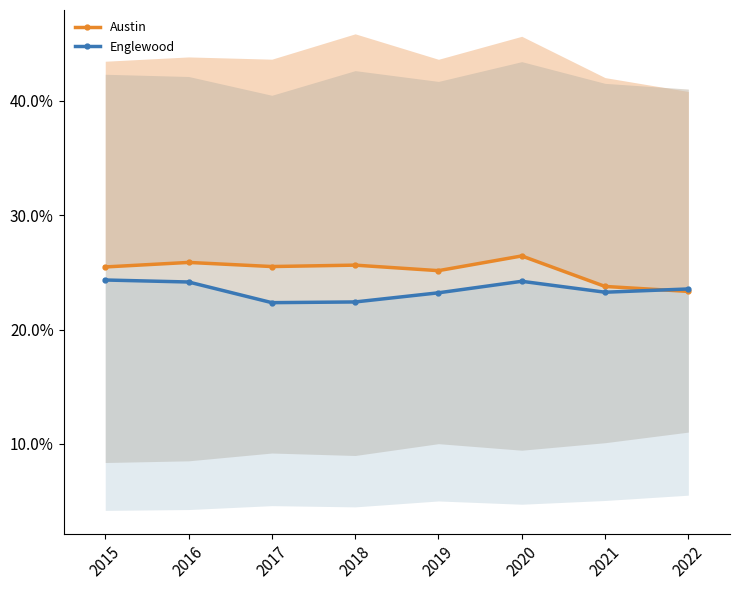

True or false: Austin and Englewood intersect in this chart.

True